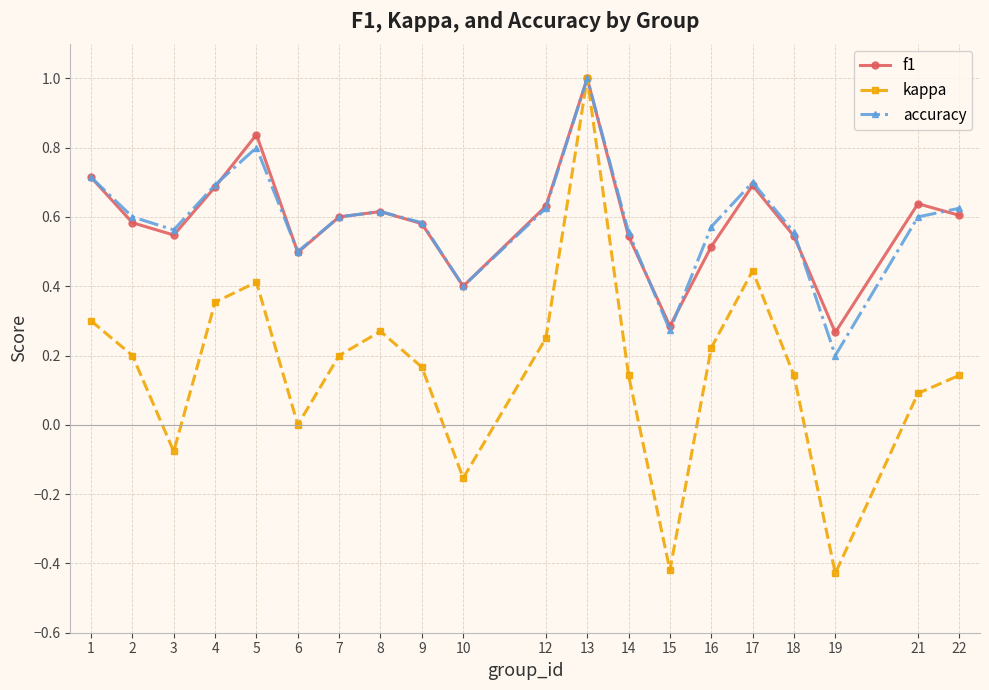

Which series ends up on top after the final intersection of accuracy and f1?

accuracy